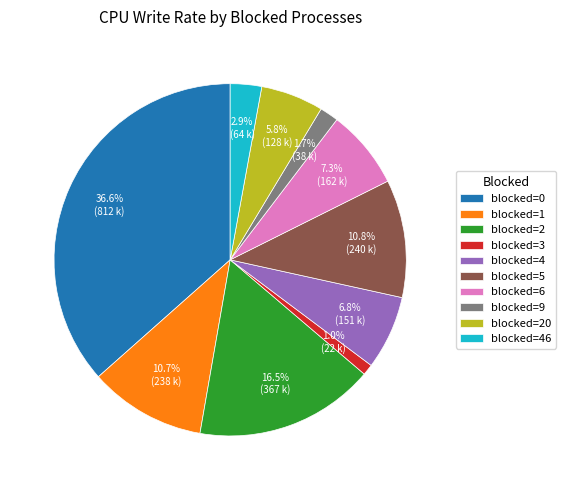

To the nearest percent, what is the average slice percentage?

10%